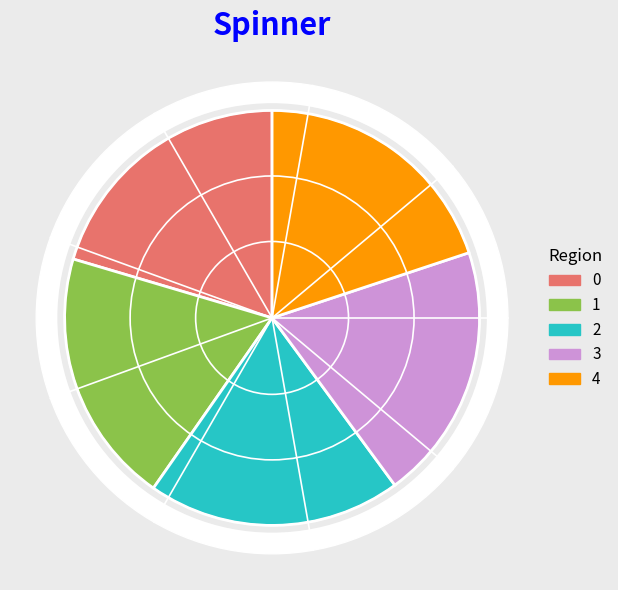

Which has a higher value, 2 or 3?

3